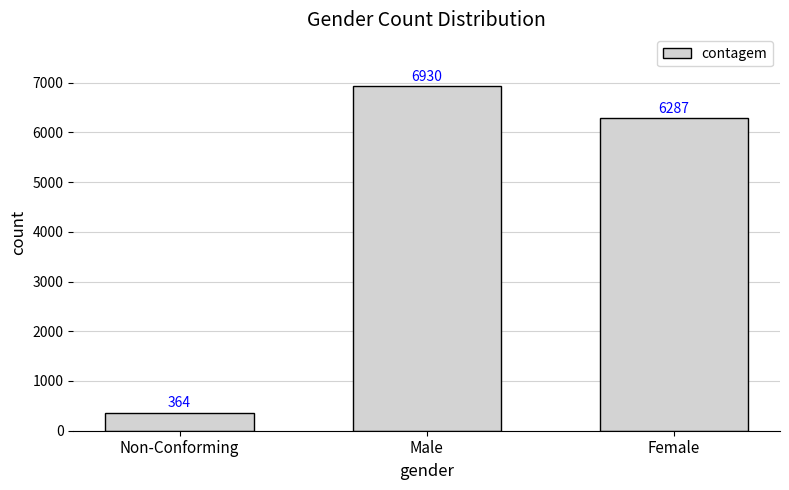

Reading right to left, extract all data points from this chart.

Female=6287	Male=6930	Non-Conforming=364